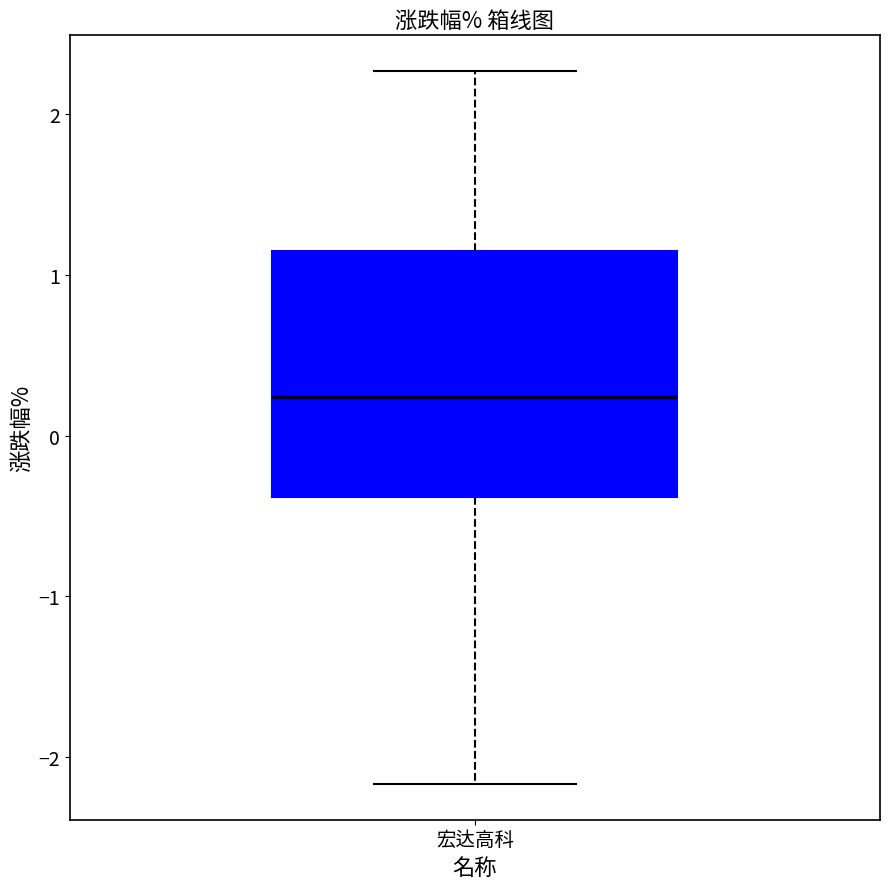

Transcribe this box plot: give where the median line is, the range the box spans, and where the two whiskers end, as read against the y-axis. The values are not printed on the chart, so give them approximately, as read against the axis.

median 0.2, box -0.4 to 1.1, whiskers -2.2 to 2.3